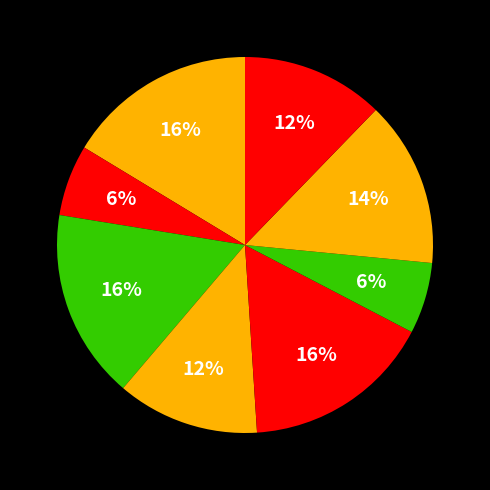

How many segments does this pie chart have?

8